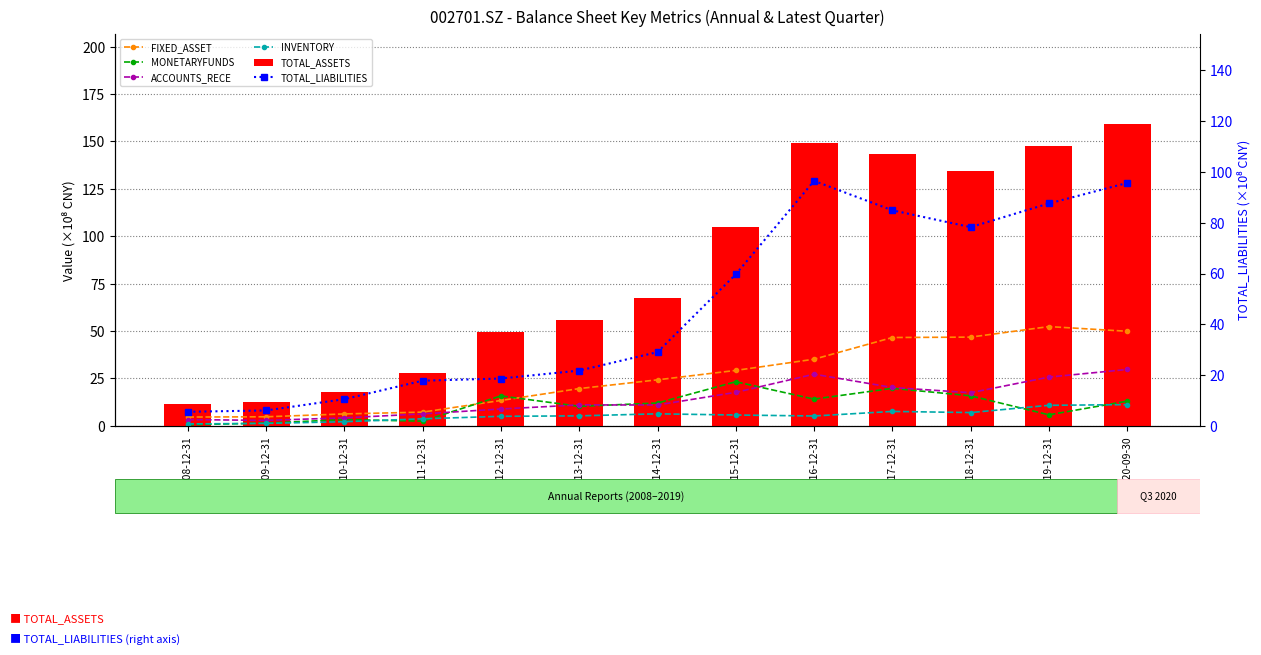

At which category is the sum across all series the highest?

2020-09-30